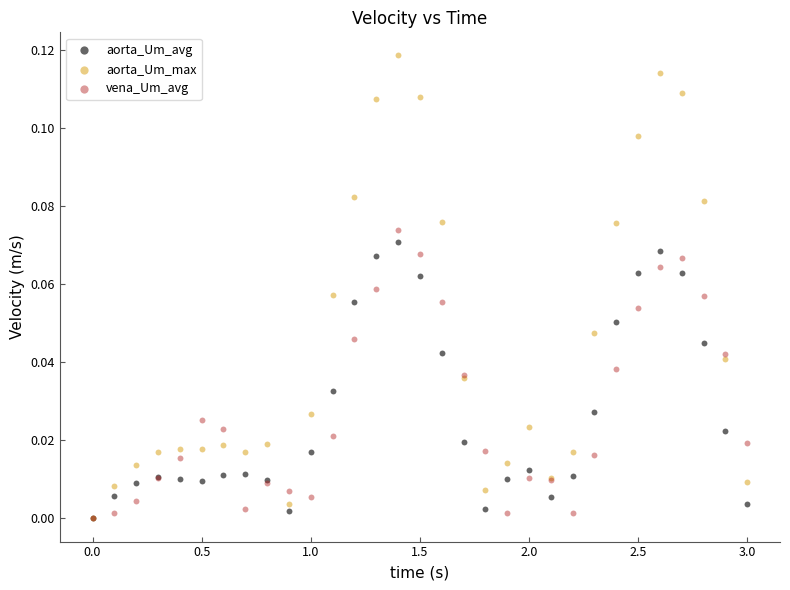

Which series reaches the maximum Y coordinate?

aorta_Um_max